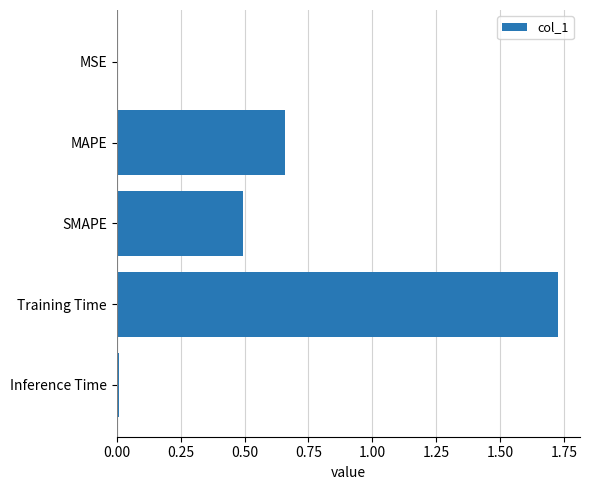

Does the chart contain stacked bars?

No